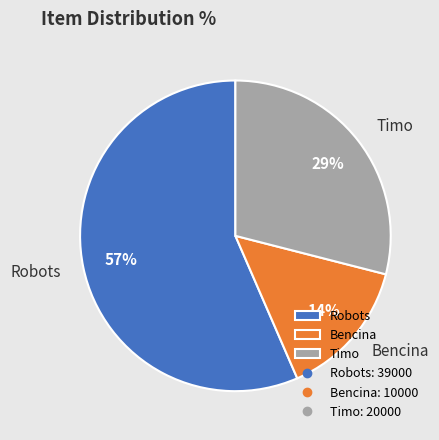

To the nearest percent, what is the combined percentage of Robots and Bencina?

71%